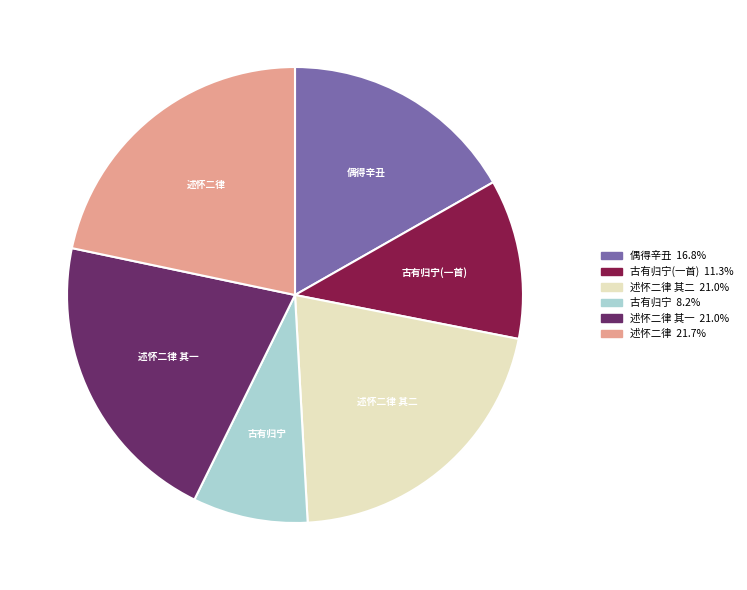

Is there a majority slice in this chart?

No